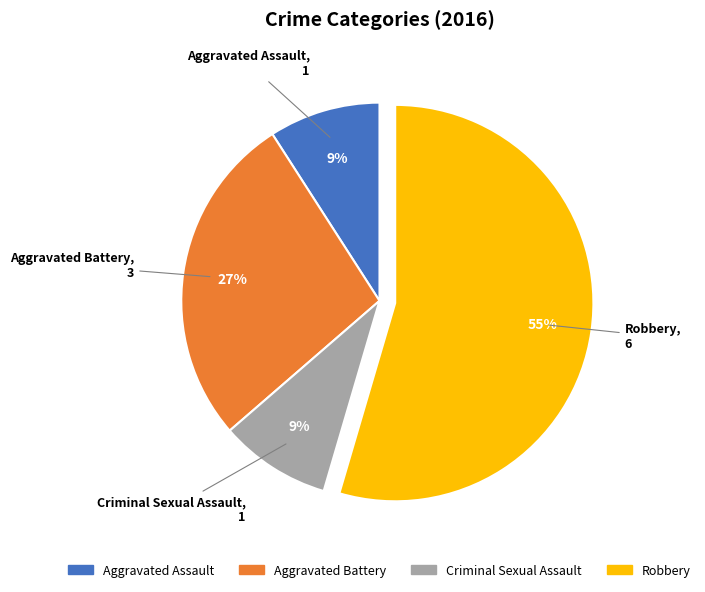

How many segments does this pie chart have?

4